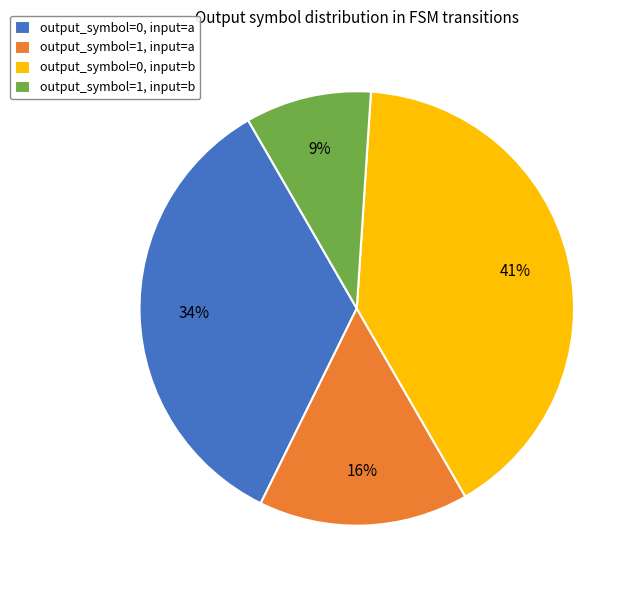

What is the smallest slice in the pie chart?

output_symbol=1, input=b